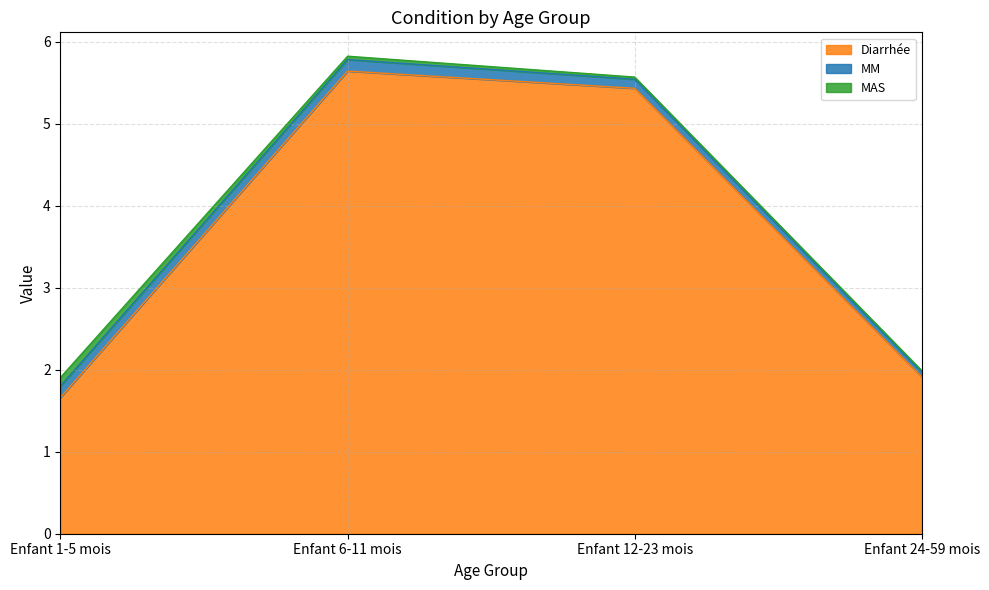

Is it true that MM equals 0.1 at Enfant 6-11 mois?

True